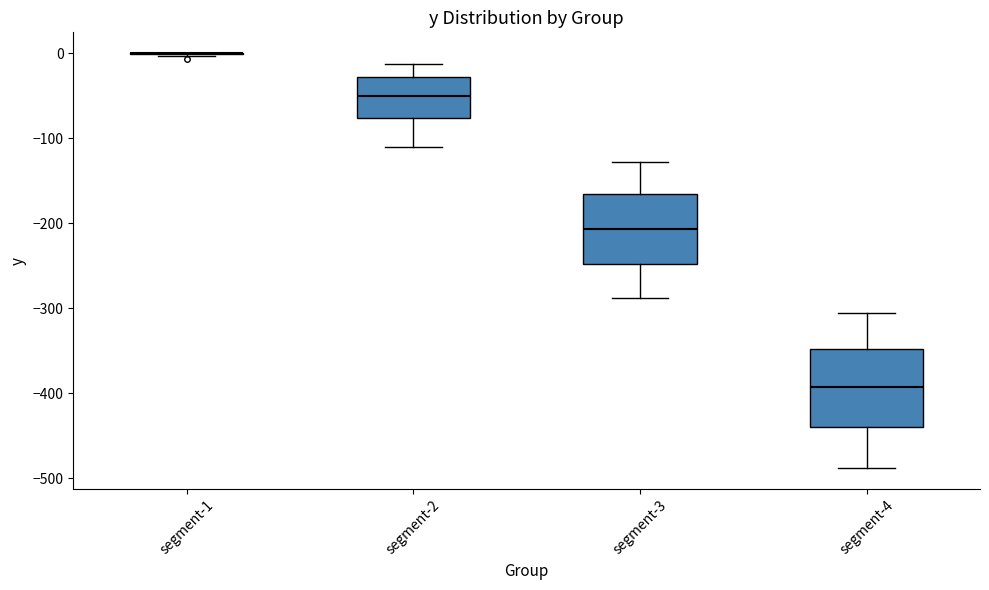

Reading left to right, read every box against the y-axis: the position of its median line, the range the box covers, and the ends of its whiskers. The values are not printed on the chart, so give them approximately, as read against the axis.

segment-1: box collapsed to a line at 0, whiskers 0 to 0
segment-2: median -50, box -80 to -30, whiskers -110 to -10
segment-3: median -210, box -250 to -170, whiskers -290 to -130
segment-4: median -390, box -440 to -350, whiskers -490 to -310